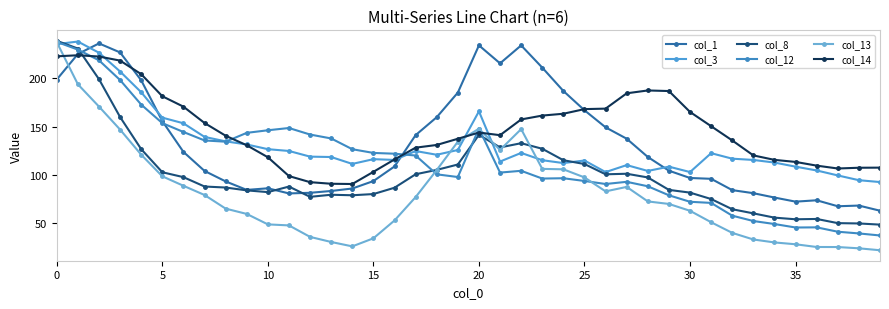

How many interior local peaks does the col_1 series have?

6